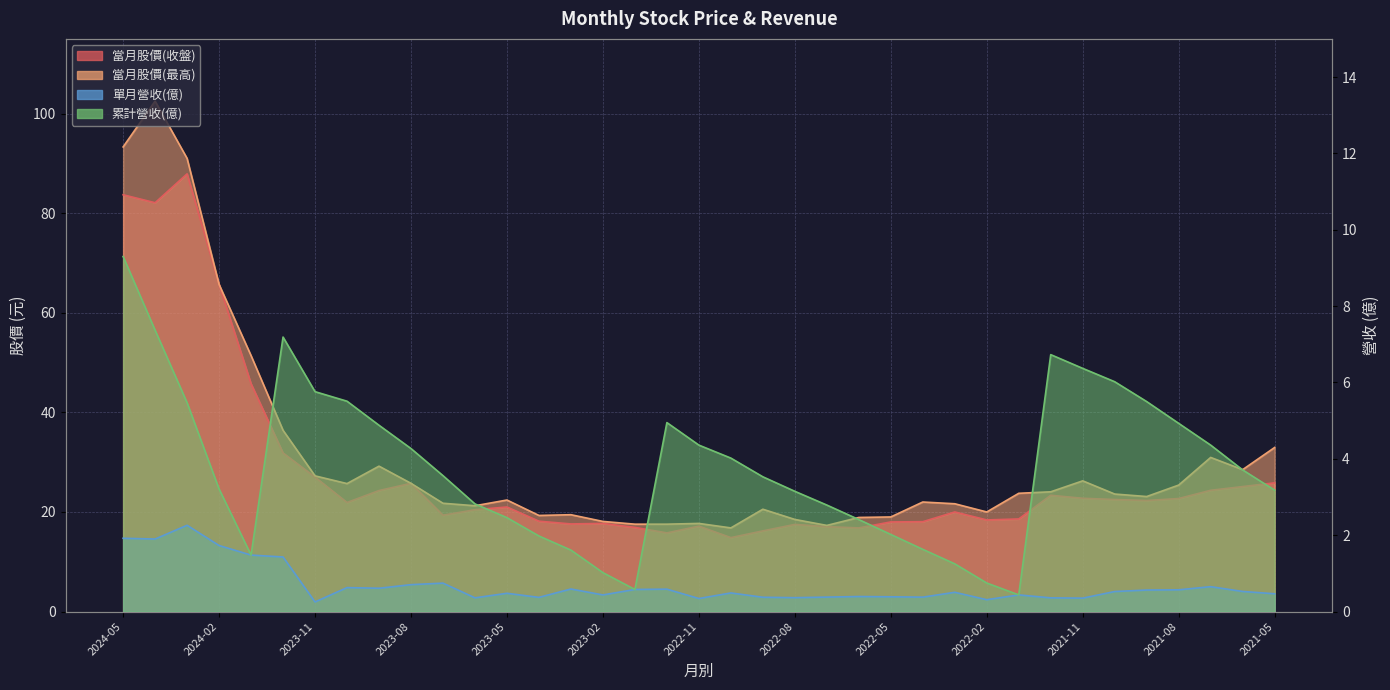

What is the value of the 當月股價(最高) point at the 25th from the left?

19.0